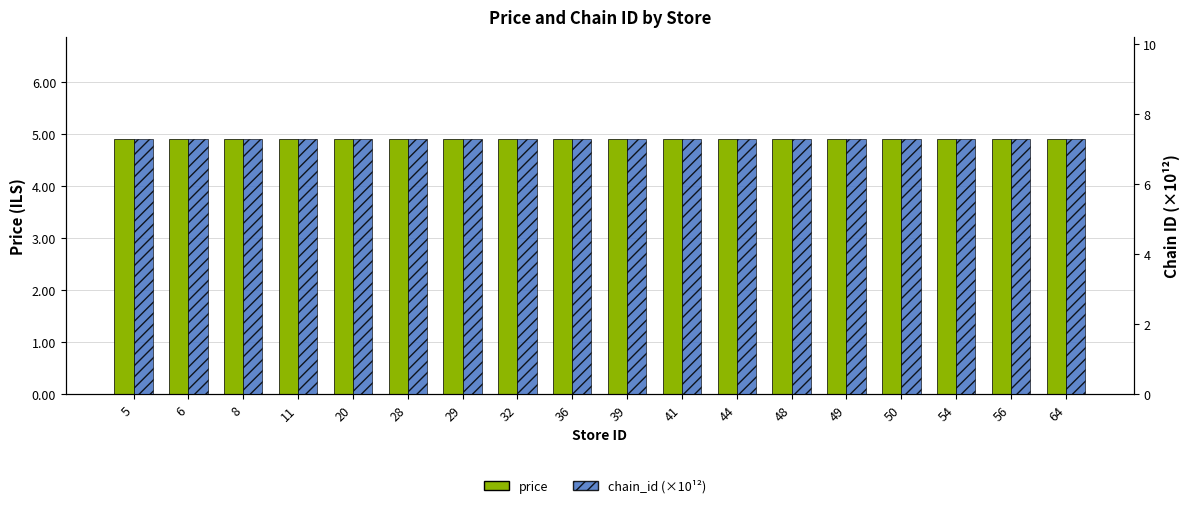

What is the spread (max minus min) of values at 50?

2.4